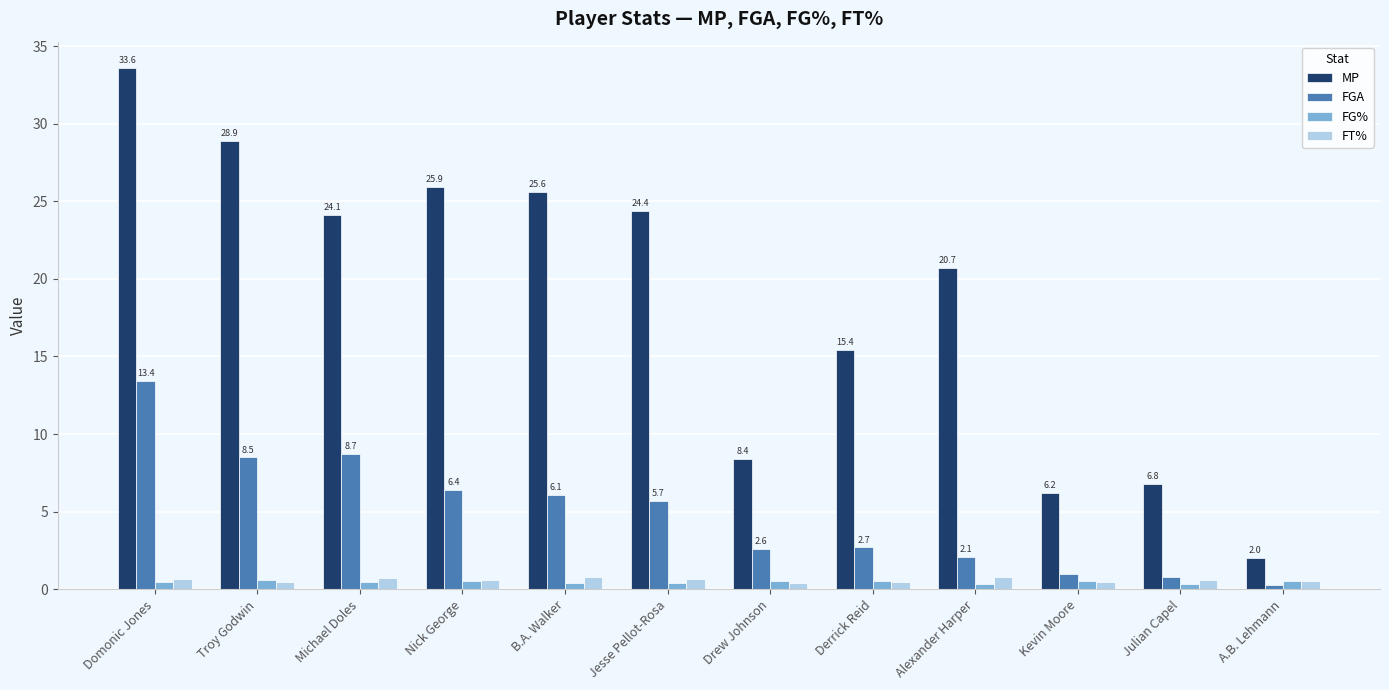

What is the difference between the maximum and minimum values in the FG% series?

0.3